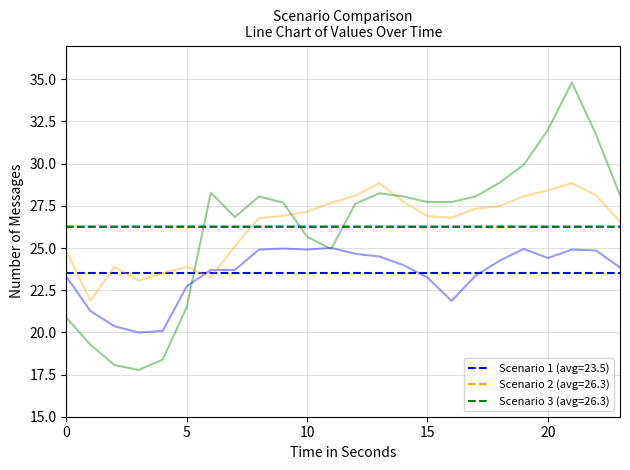

What is the value of the Scenario 2 point at the 6th from the left?

23.9